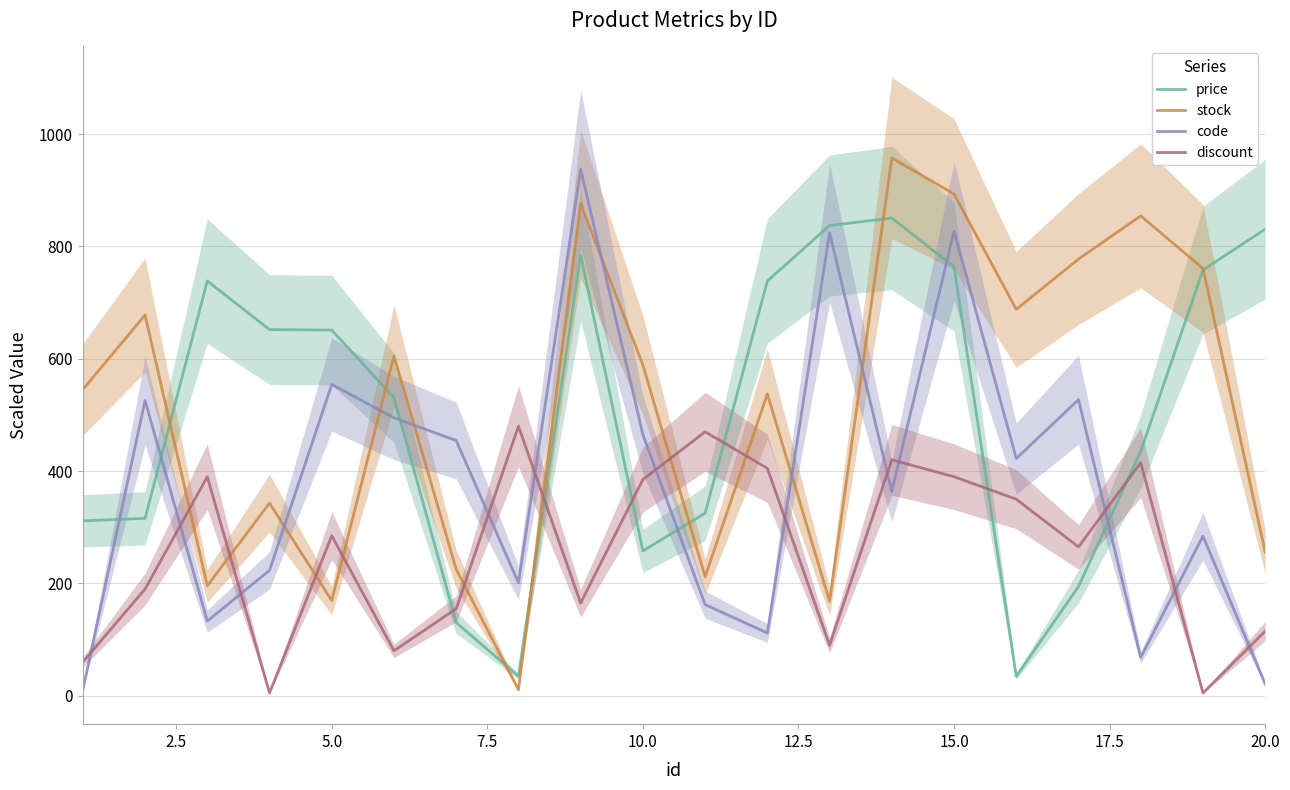

What is the maximum value for stock?

957.7